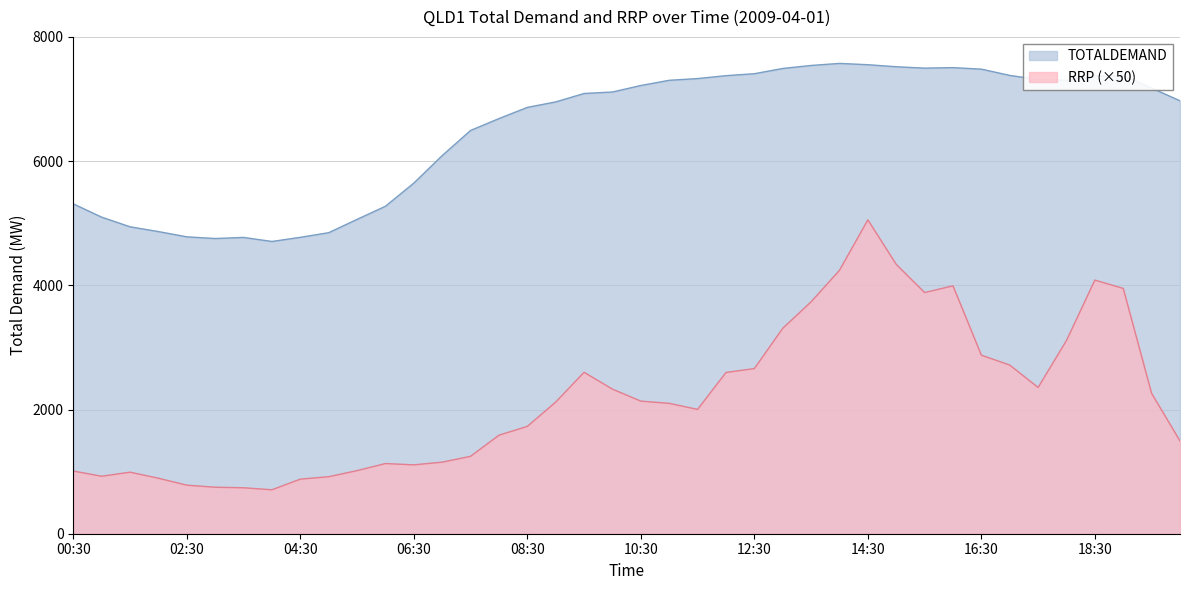

The RRP series shows 1149.1 at 02:30. True or false?

False